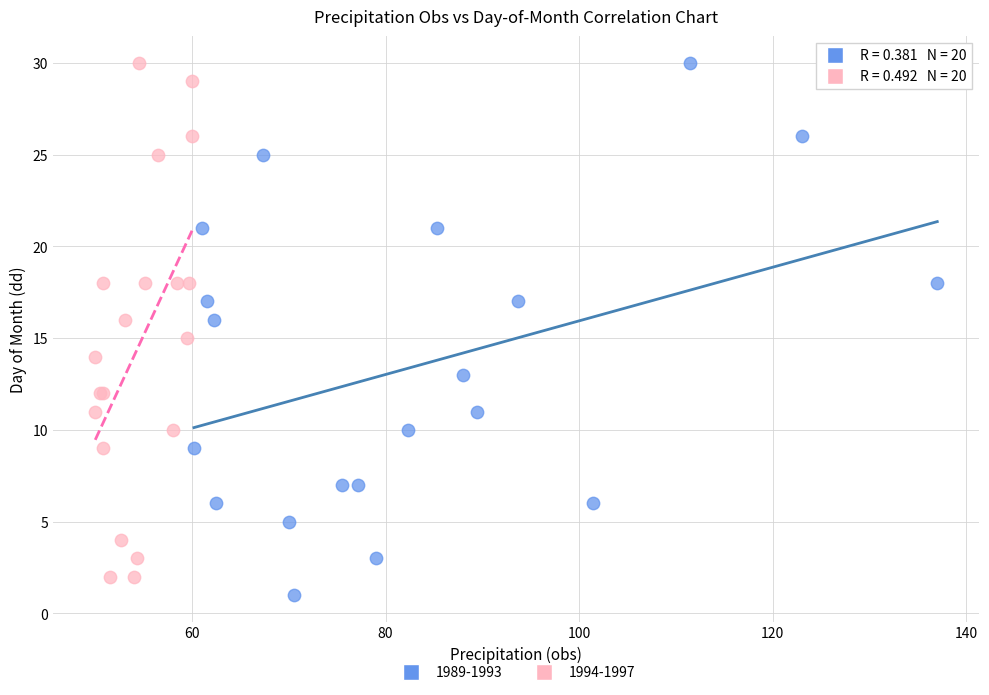

Which series contains the lowest Y value?

1989-1993